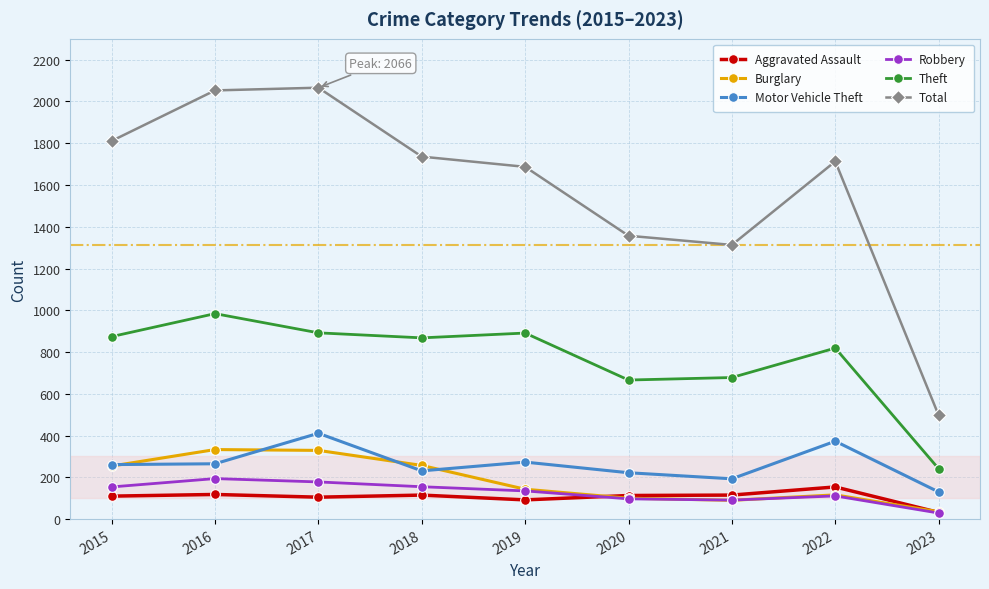

What is the minimum value shown in the chart?

29